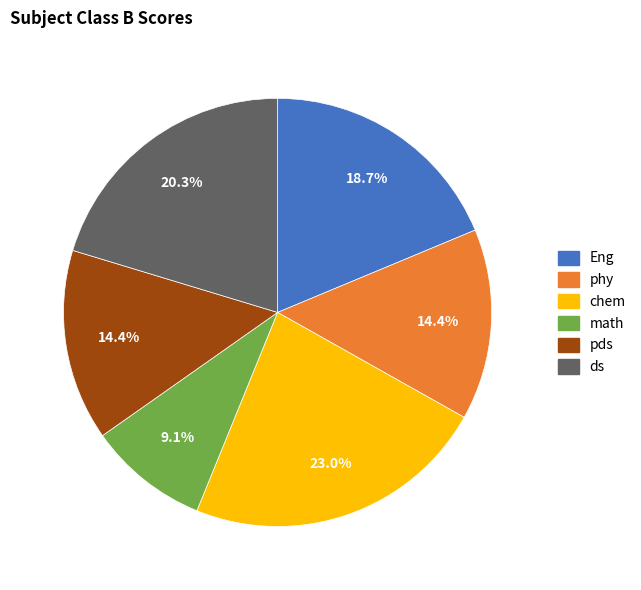

True or false: pds accounts for 6% of the total.

False